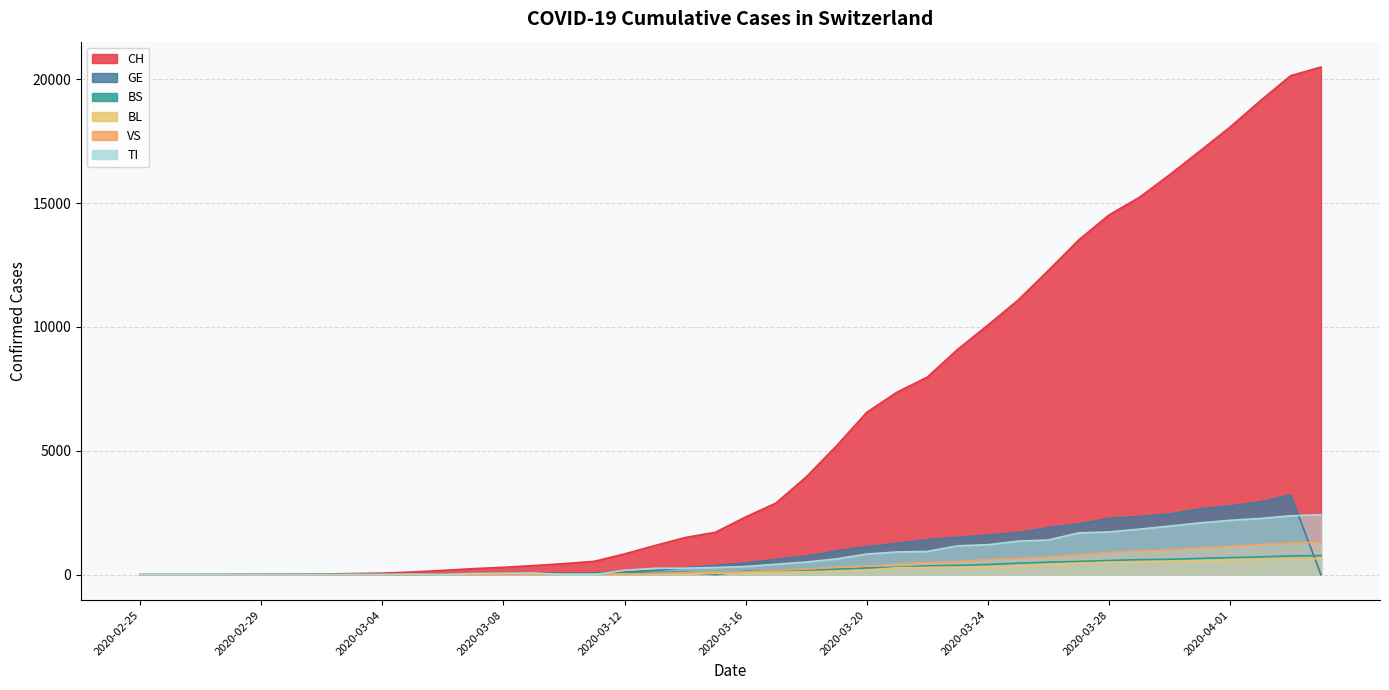

What is the approximate value of BS at 2020-04-02, to the nearest 100?

700